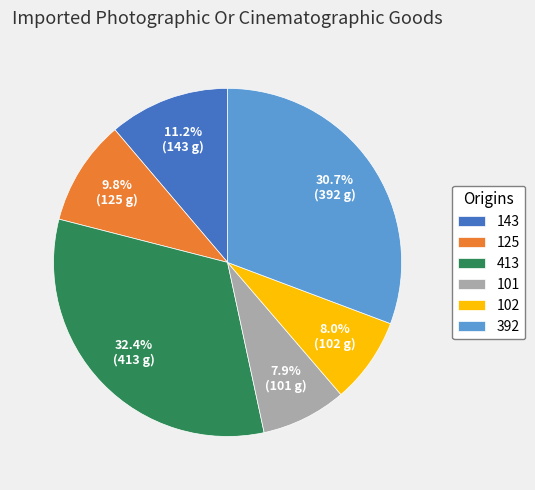

Is it true that 101 is 8% of the pie?

True